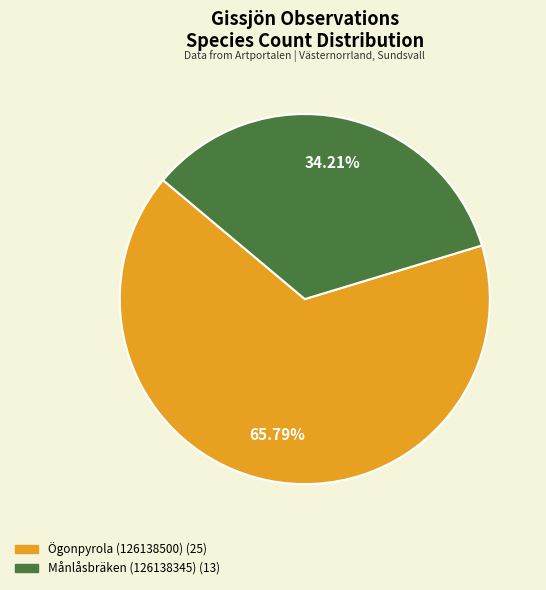

How many segments does this pie chart have?

2